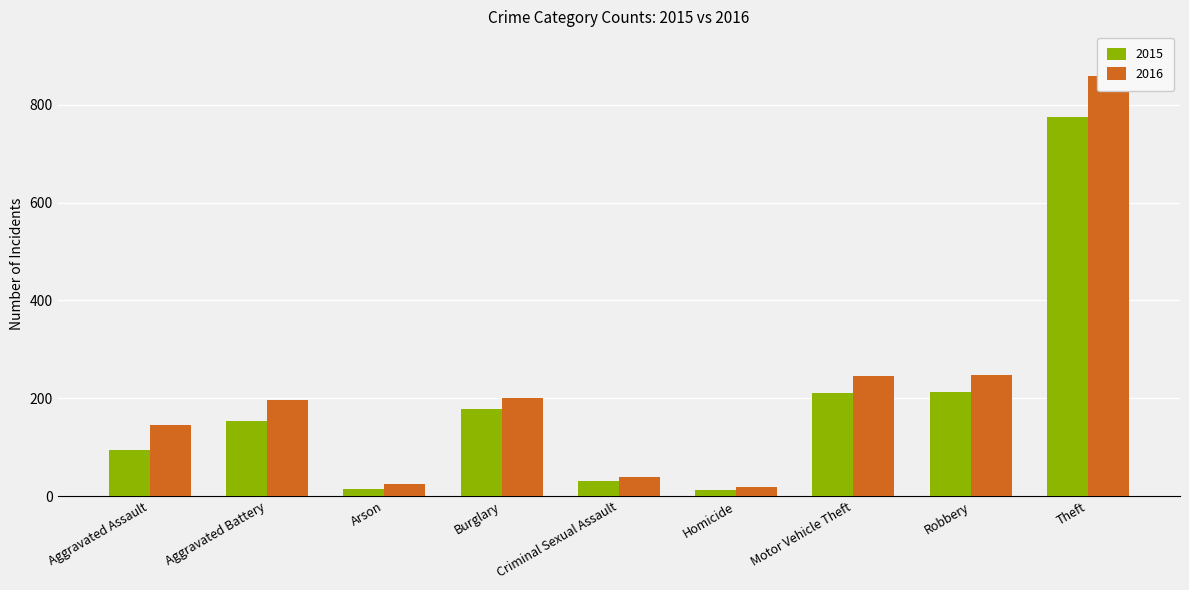

What is the label of the 5th bar from the right?

Criminal Sexual Assault